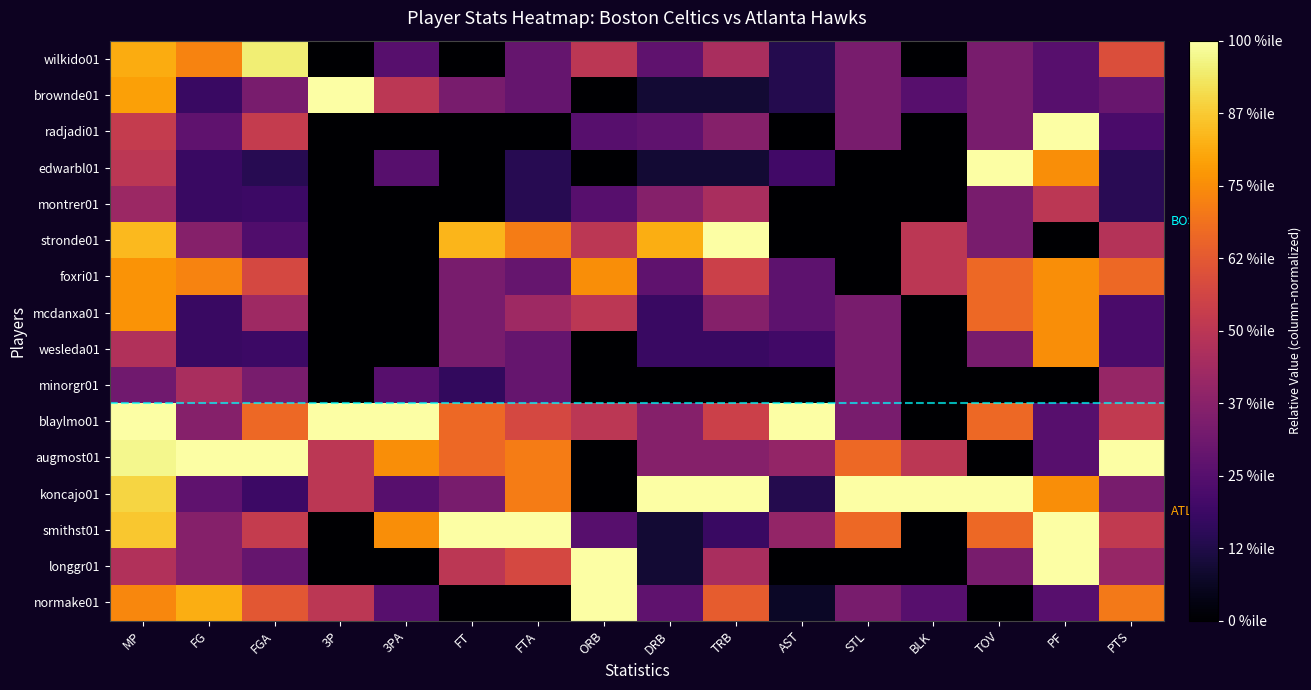

Which has a higher value, AST or STL?

STL